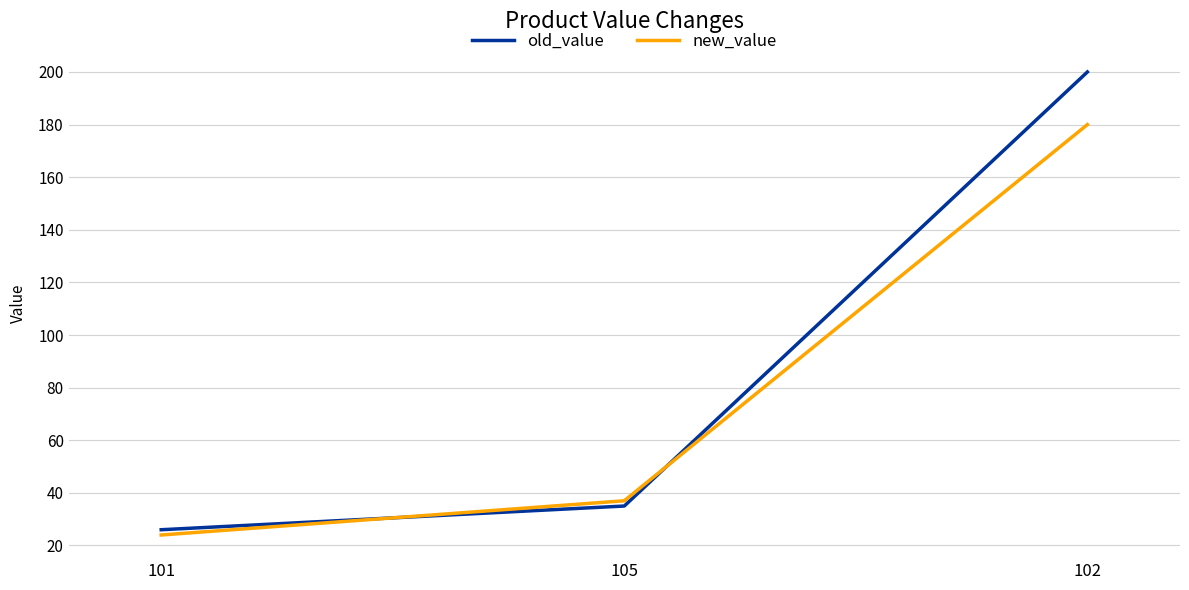

Rank the series at 101 from highest to lowest value.

old_value, new_value